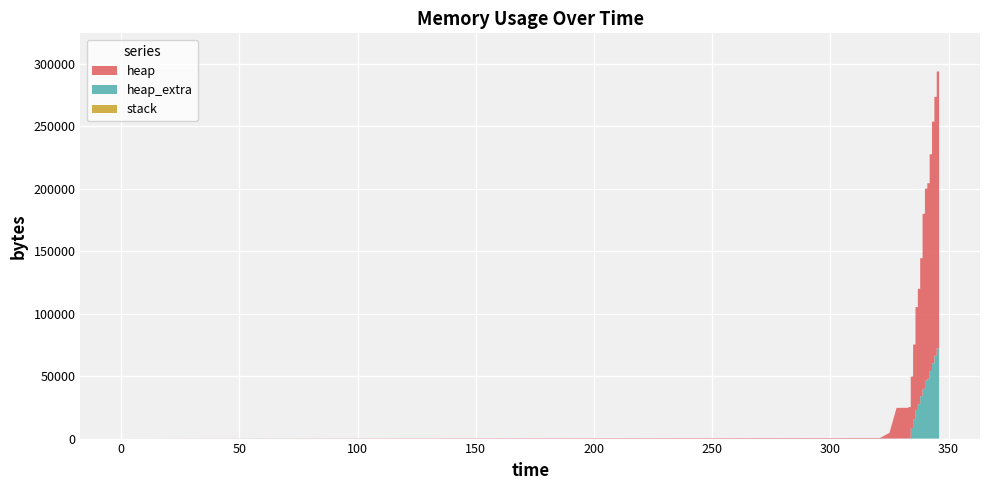

Reading left to right, transcribe all the data shown in this chart.

heap: 0=0	321=472	325=4568	328=24568	333=24576	333=24840	334=24920	334=41148	335=41304	335=59728	336=59768	336=82376	337=82384	337=92460	338=92468	338=110408	339=110416	339=139884	340=140200	340=153756	341=153764	341=156420	342=156428	342=173392	343=173404	343=193380	344=193388	344=207088	345=207096	345=221448	346=221524	346=231688	346=231700	346=231708	346=231728	346=231768	346=231776	346=231788	346=231796	346=231816
heap_extra: 0=0	321=16	325=24	328=32	333=48	333=320	334=328	334=8412	335=8424	335=15504	336=15520	336=22824	337=22840	337=27332	338=27348	338=33952	339=33968	339=39804	340=39816	340=46300	341=46316	341=47908	342=47924	342=54120	343=54132	343=60196	344=60212	344=66376	345=66392	345=72296	346=72308	346=76912	346=76924	346=76940	346=76960	346=76976	346=76992	346=77004	346=77020	346=77040
stack: 0=0	321=0	325=0	328=0	333=0	333=0	334=0	334=0	335=0	335=0	336=0	336=0	337=0	337=0	338=0	338=0	339=0	339=0	340=0	340=0	341=0	341=0	342=0	342=0	343=0	343=0	344=0	344=0	345=0	345=0	346=0	346=0	346=0	346=0	346=0	346=0	346=0	346=0	346=0	346=0